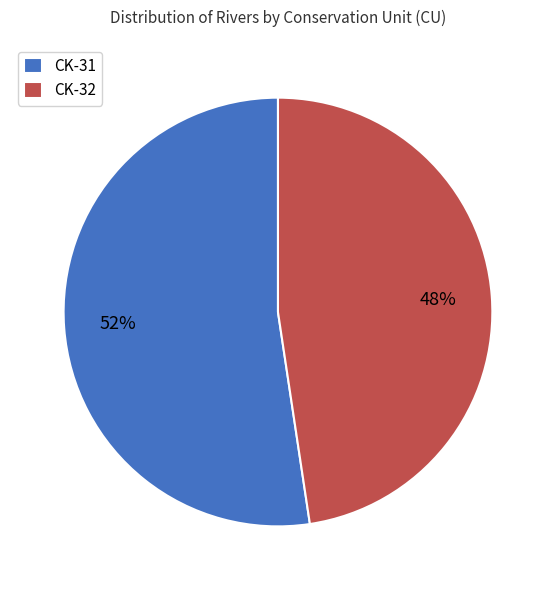

Rank the categories by value from highest to lowest.

CK-31, CK-32